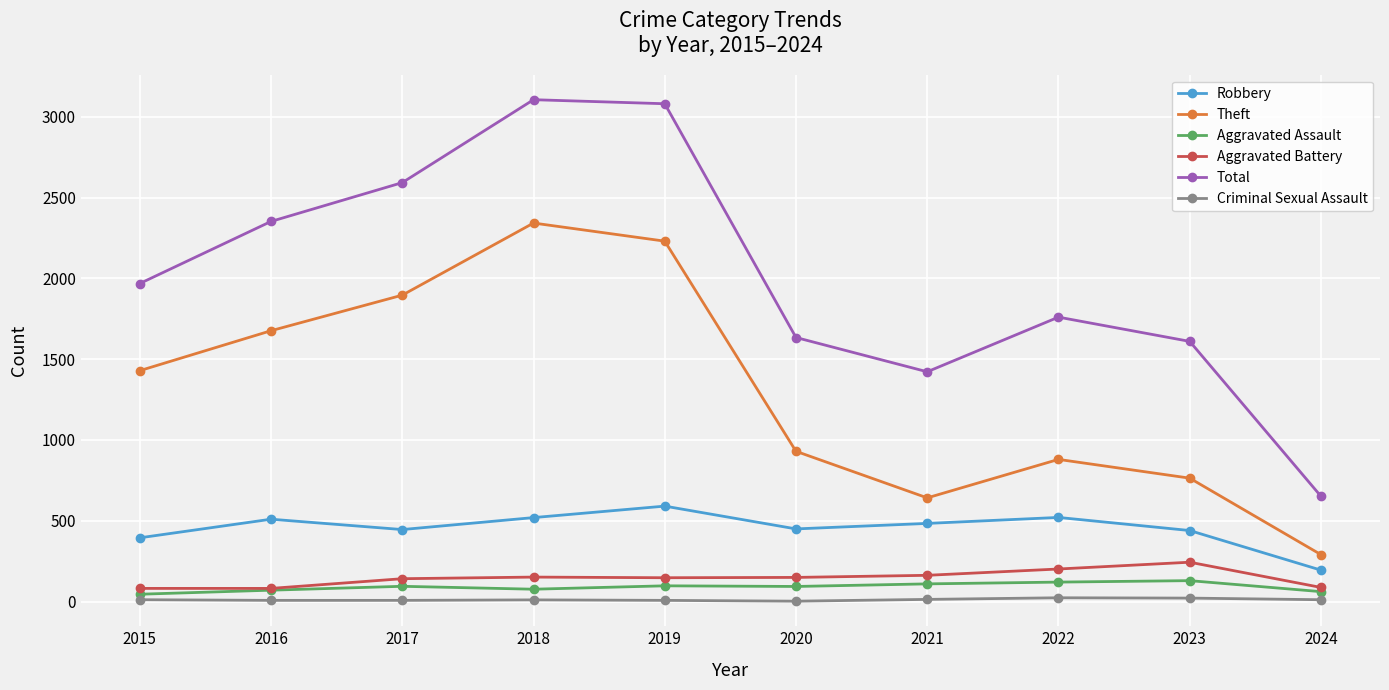

Is the value of Aggravated Battery at 2020 greater than the value of Aggravated Assault at 2021?

Yes